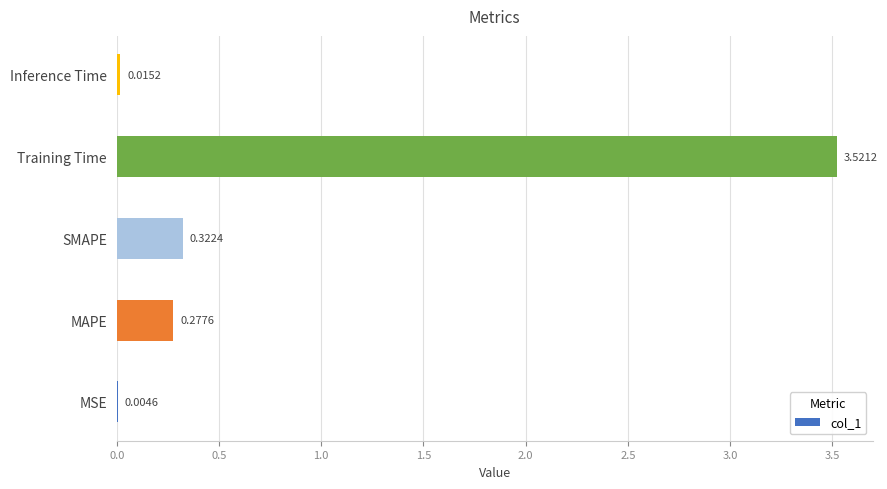

Which has a higher value, MAPE or MSE?

MAPE